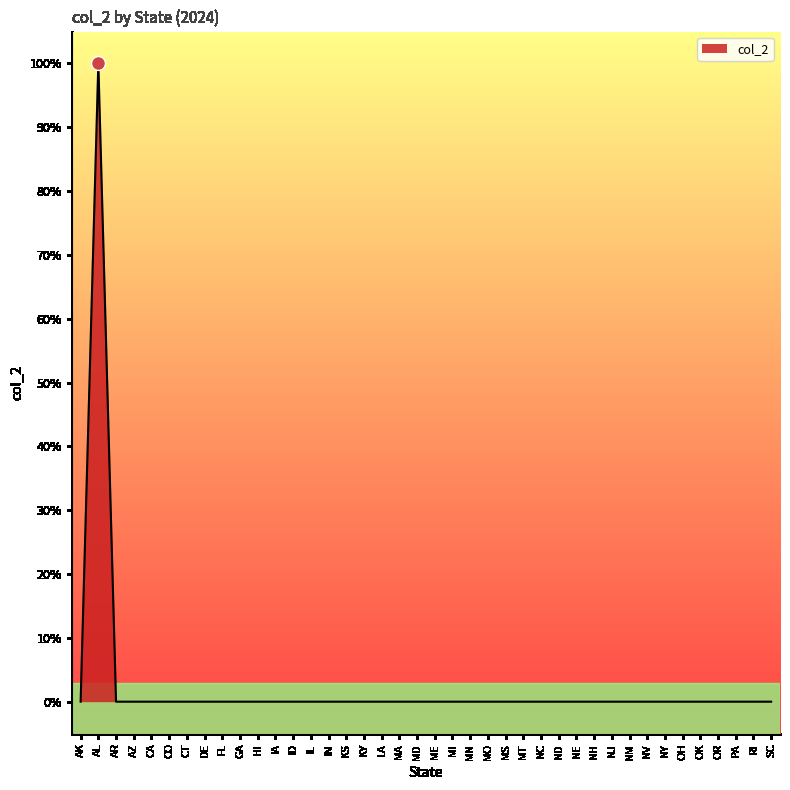

How many points are higher than both their immediate neighbors (excluding endpoints)?

1